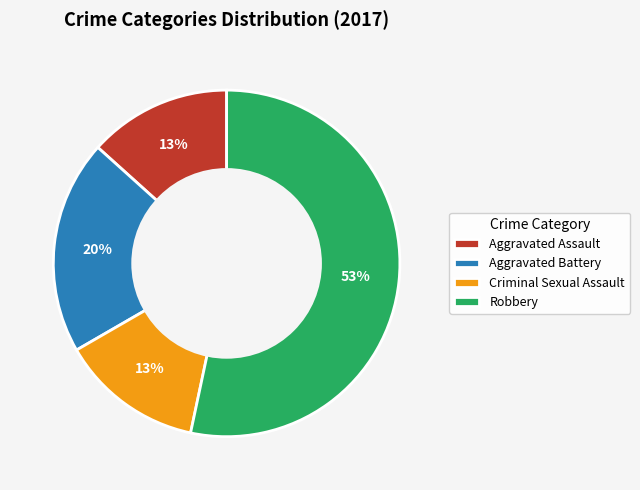

What is the majority slice?

Robbery